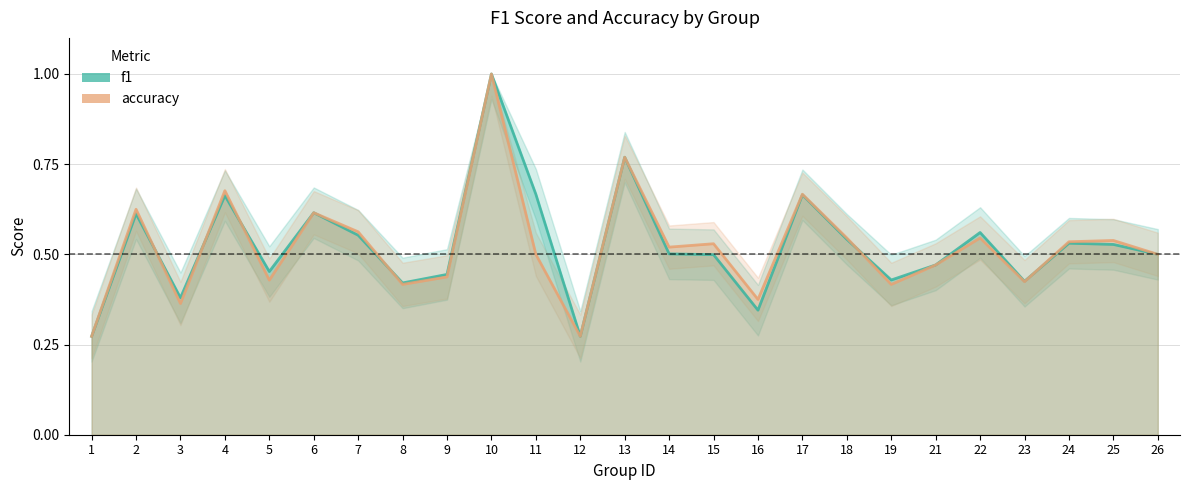

At which category does the chart reach its peak across all series?

10